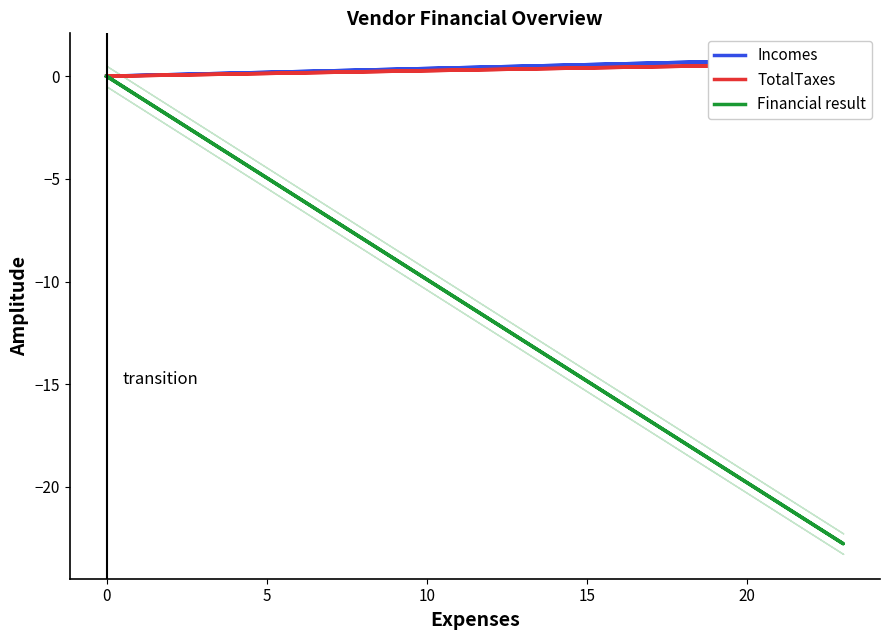

True or false: Incomes has more than 0 points higher than both neighbors.

True